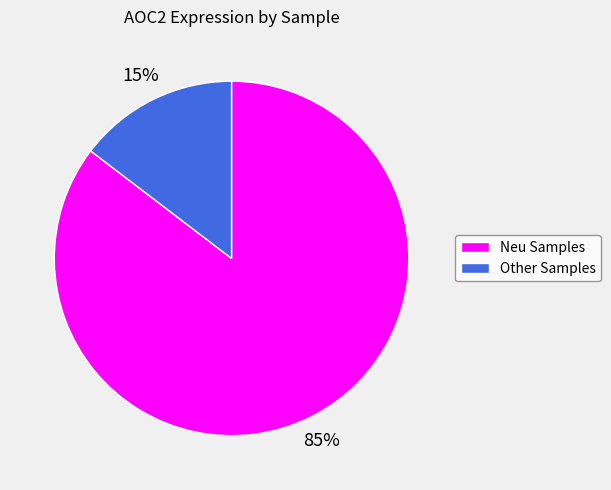

What is the smallest slice in the pie chart?

Other Samples